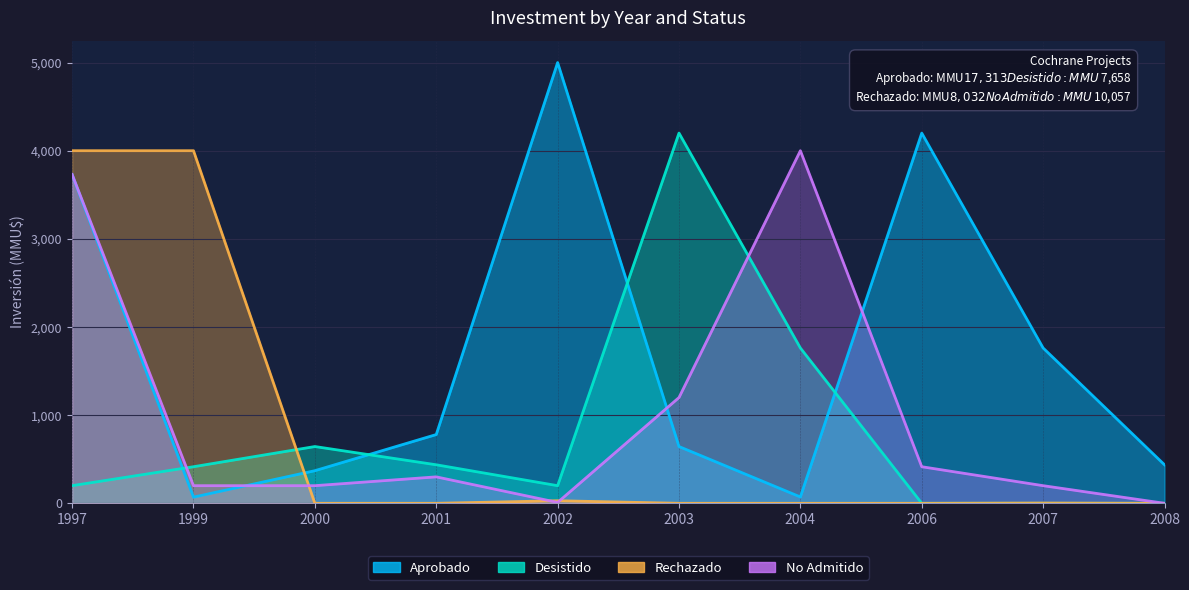

How many interior local peaks does the Rechazado series have?

2